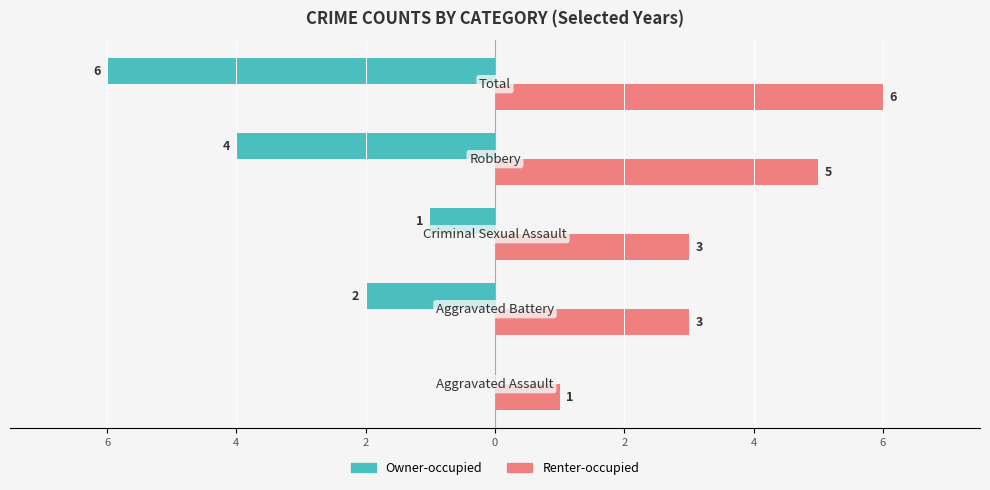

At how many categories does at least one series exceed -4?

5